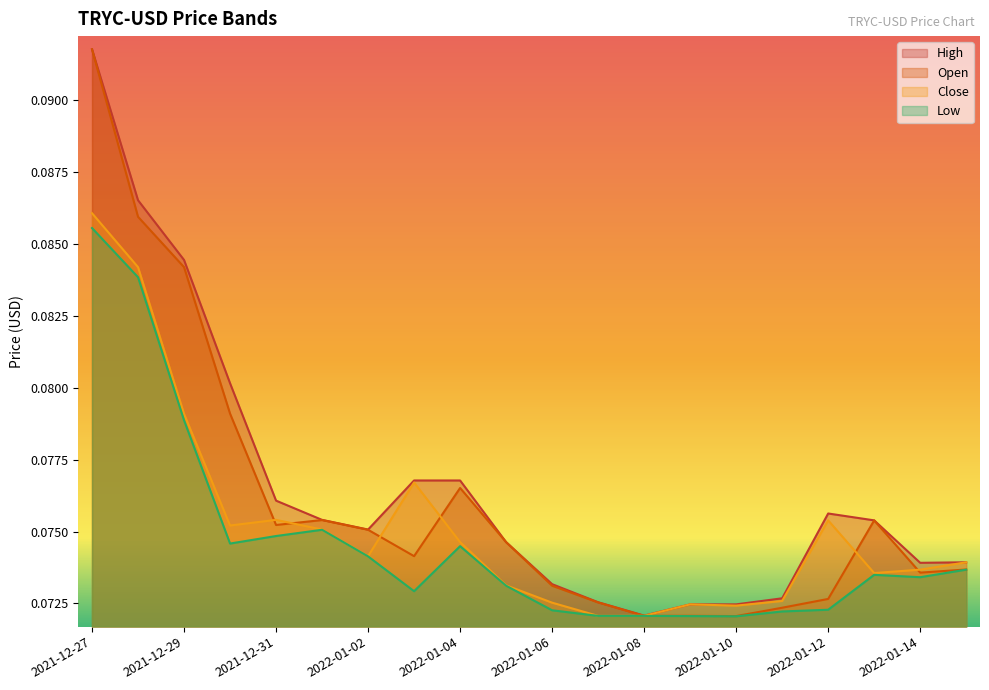

List the series in order of their peak value, lowest first.

Low, Close, Open, High